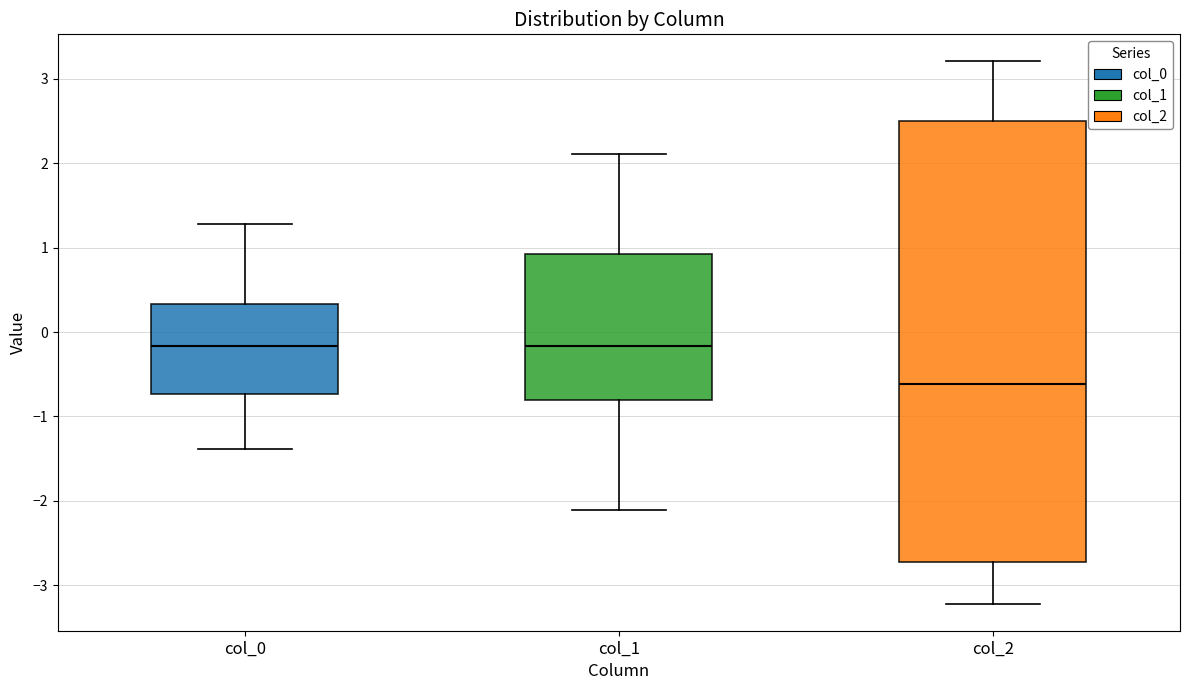

Where does the lower whisker of the box for col_1 end on the y-axis? The values are not printed on the chart, so give them approximately, as read against the axis.

-2.1